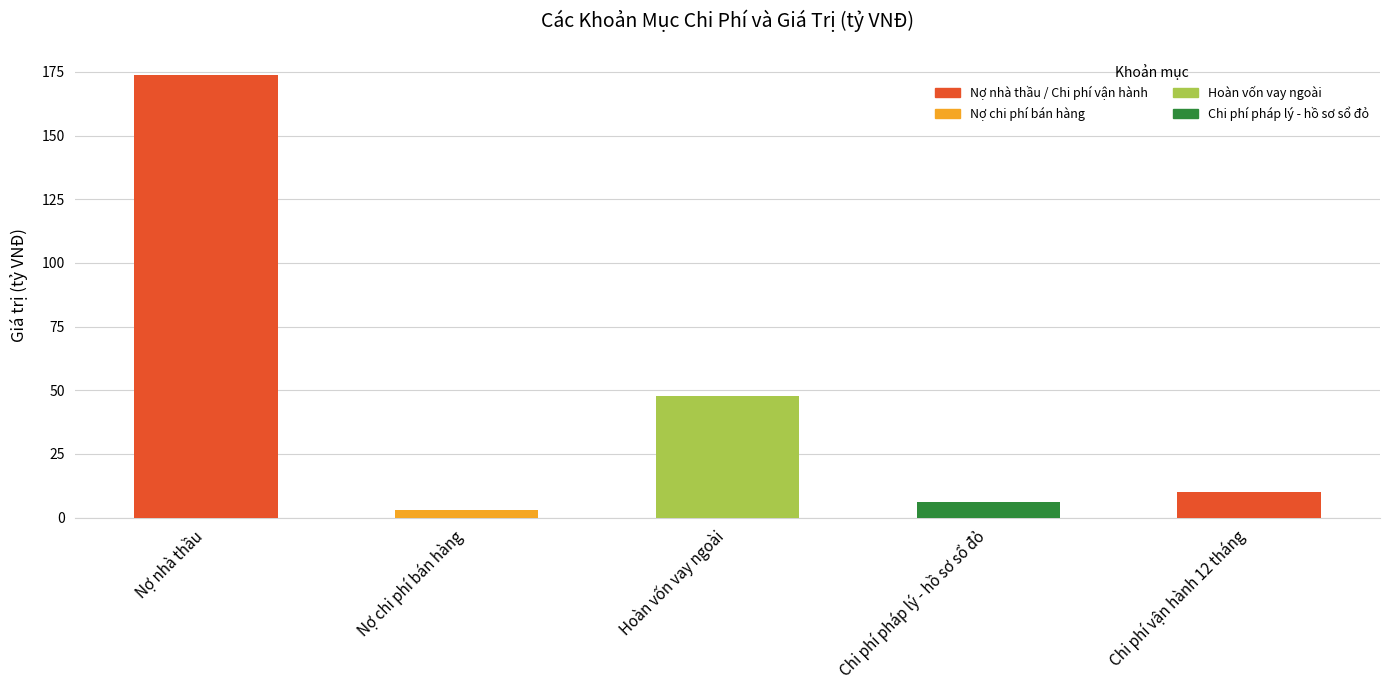

At which category does the chart reach its minimum across all series?

Nợ chi phí bán hàng